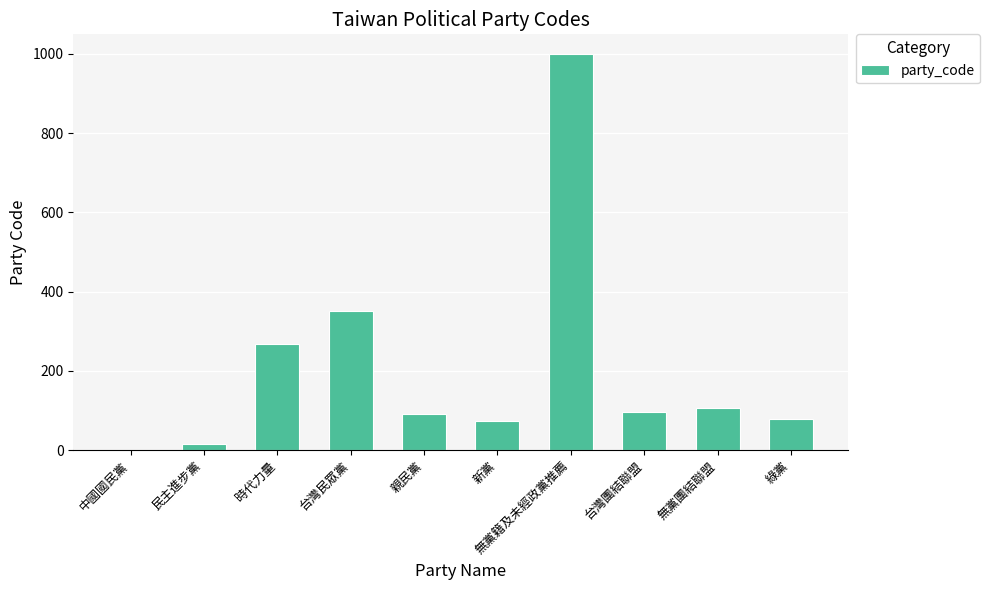

Which has a higher value, 民主進步黨 or 親民黨?

親民黨